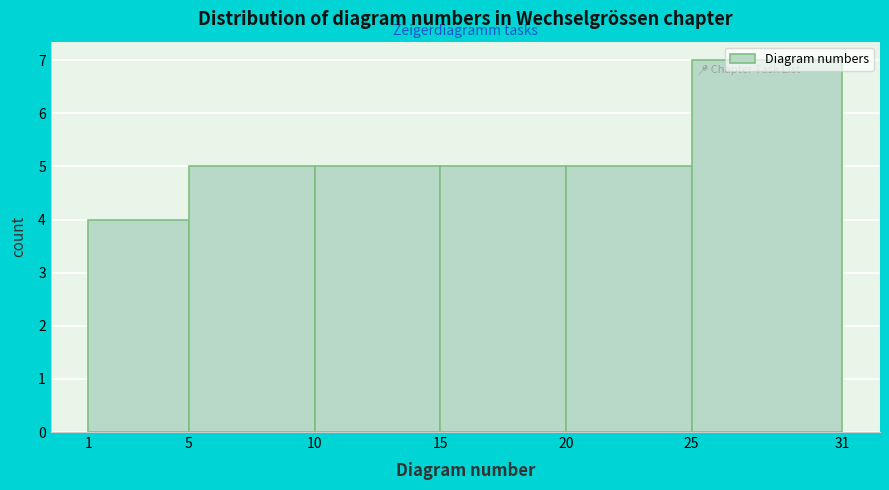

How tall is the bar that spans 25 to 31 on the x-axis? The values are not printed on the chart, so give them approximately, as read against the axis.

7